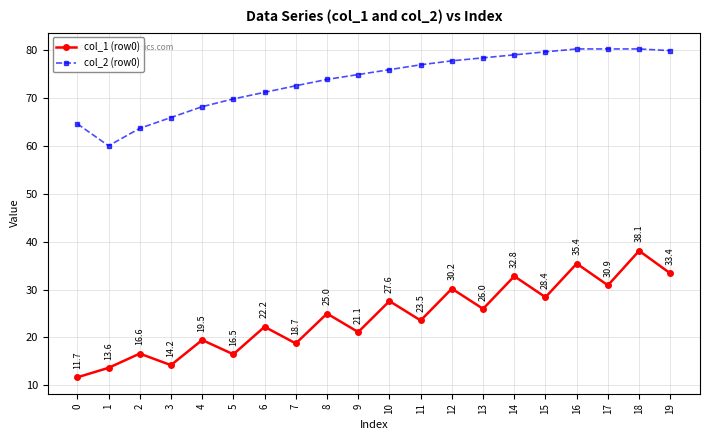

What is the value of the col_2 (row0) point at the 8th from the left?

72.6